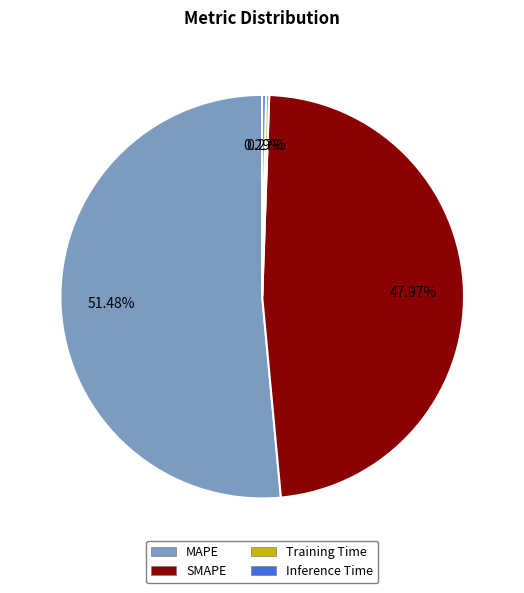

To the nearest percent, what percentage of the pie is MAPE?

51%